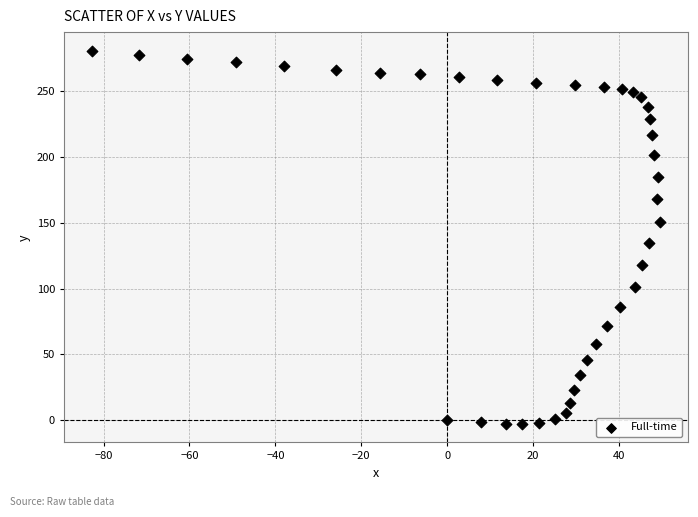

What Y value in the scatter plot is closest to 139?

134.7